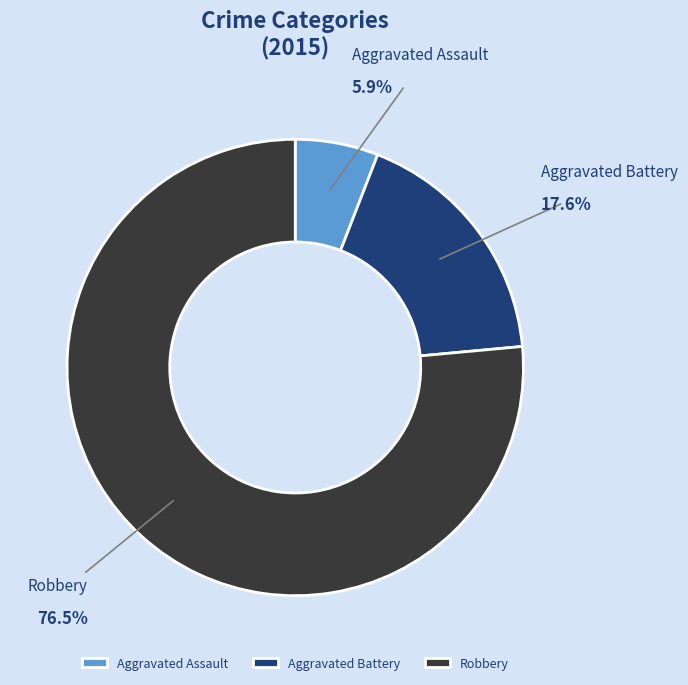

To the nearest percent, what is the average slice percentage?

33%